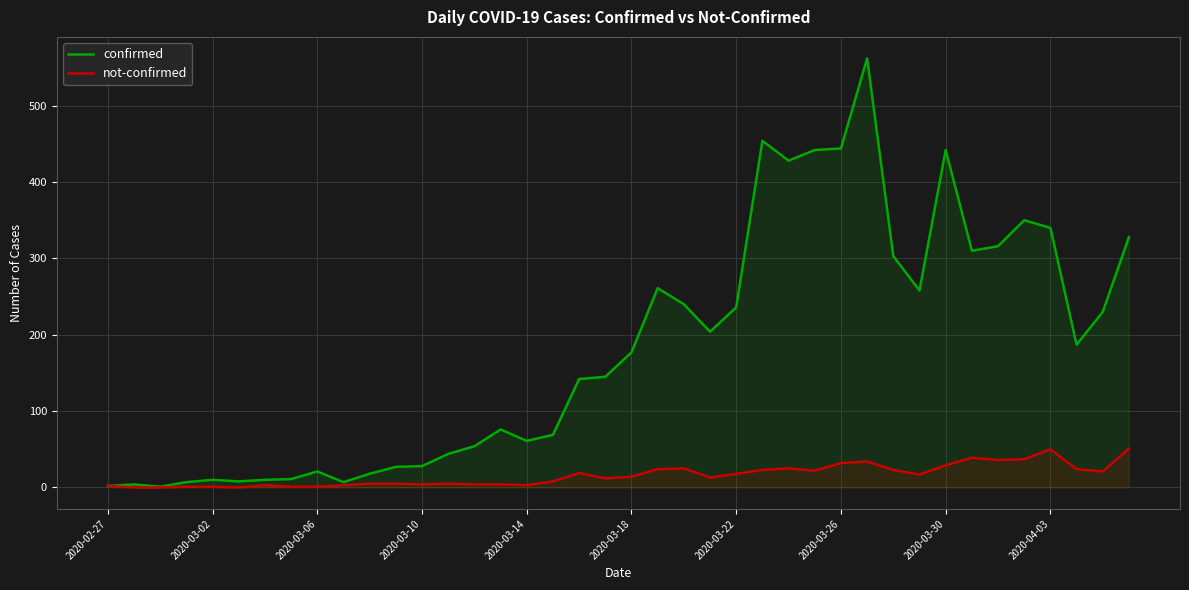

Which series has the largest total across all categories?

confirmed